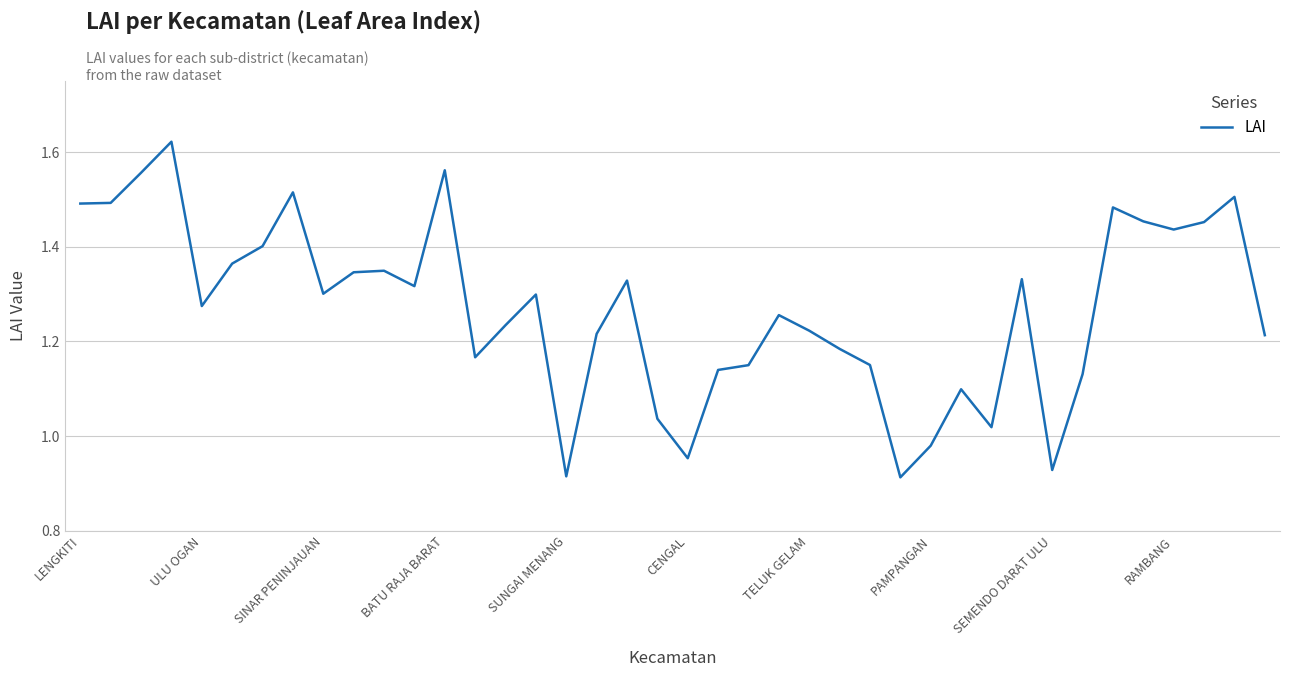

The chart shows a value of 2.3 at SINAR PENINJAUAN. True or false?

False